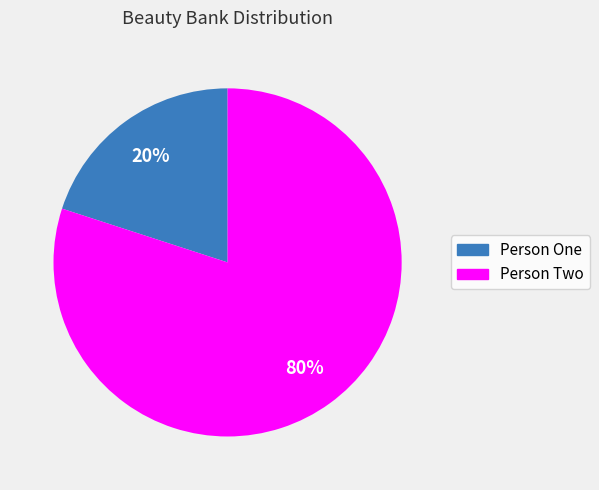

True or false: Person Two accounts for 85% of the total.

False